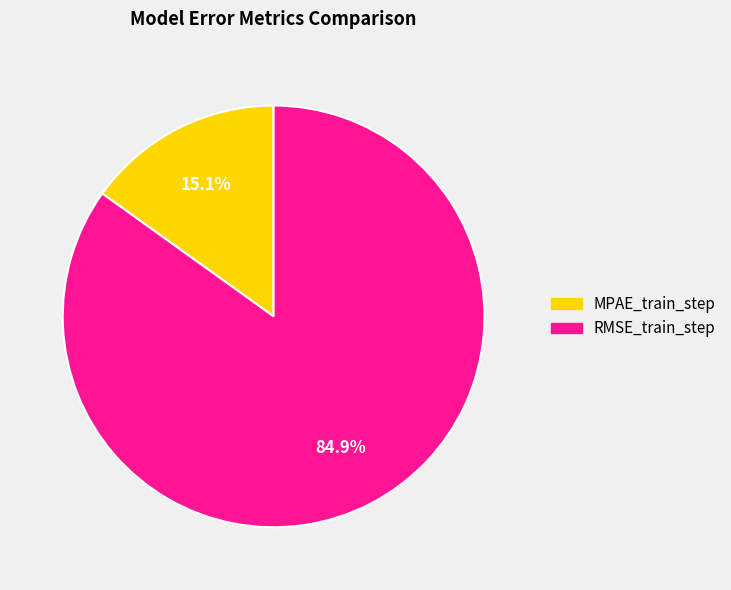

Which slice is the largest?

RMSE_train_step